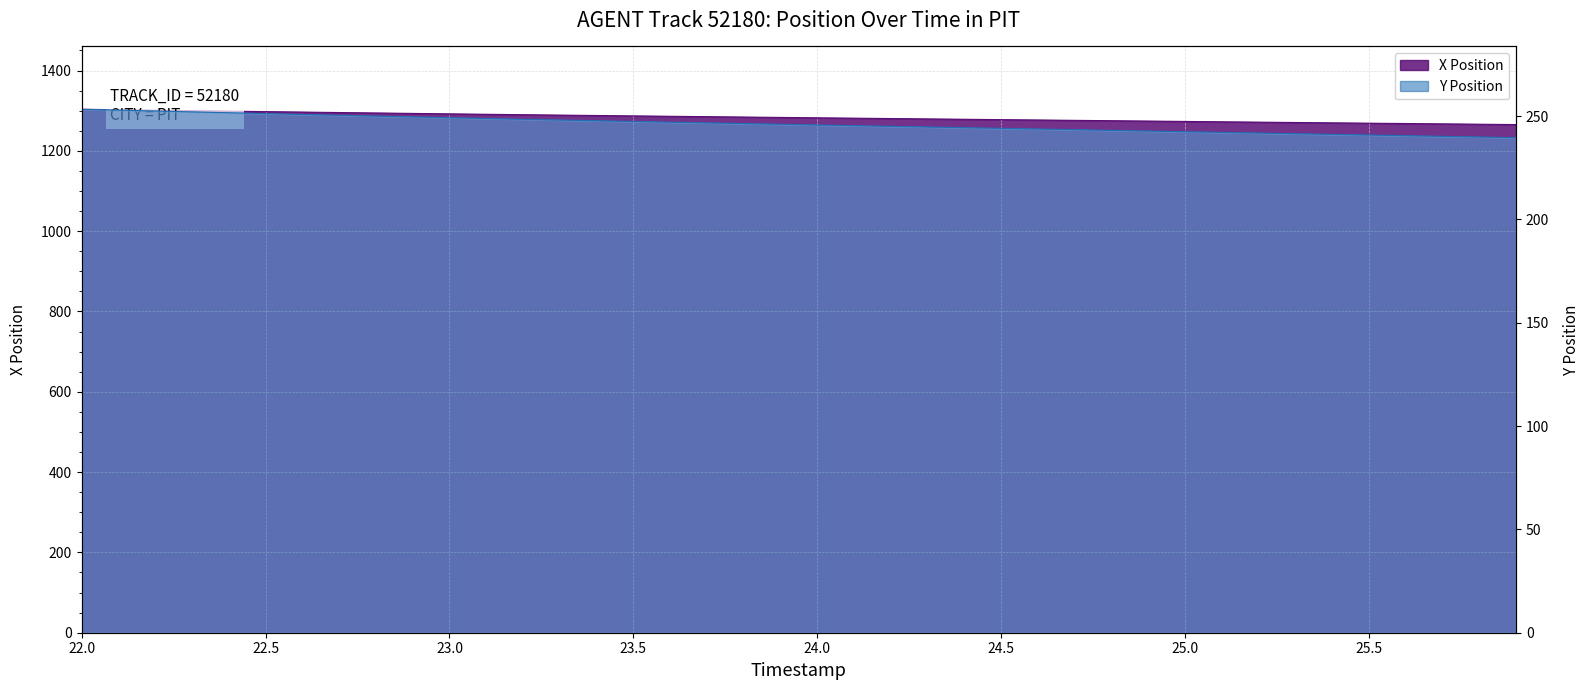

Which series has the largest total across all categories?

X Position